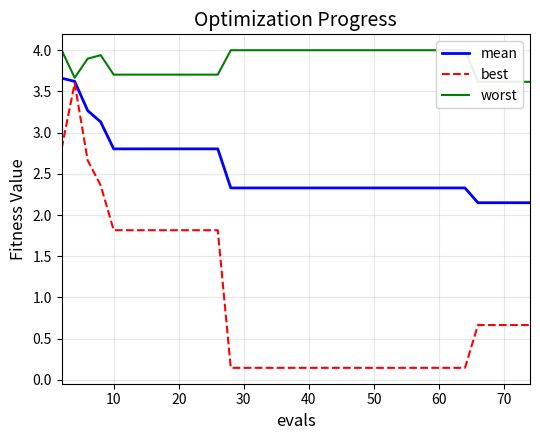

How many interior local valleys does the worst series have?

1